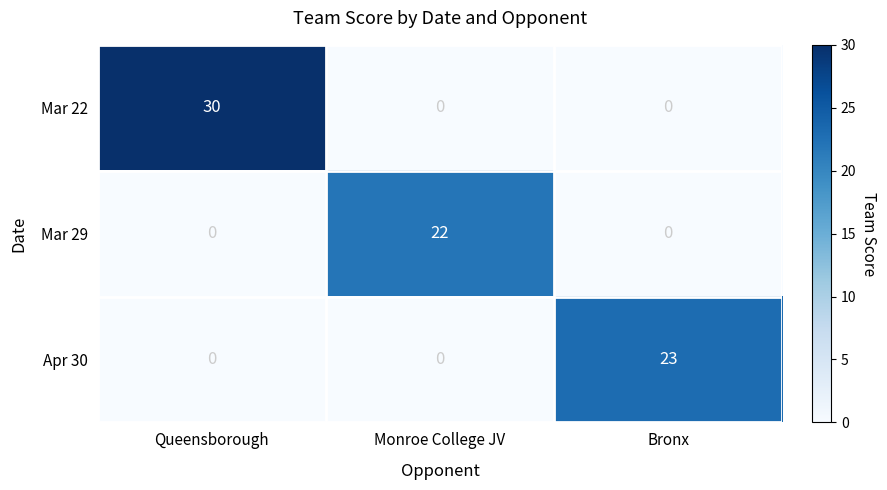

Rank the series by their maximum value, from lowest to highest.

Mar 29, Apr 30, Mar 22